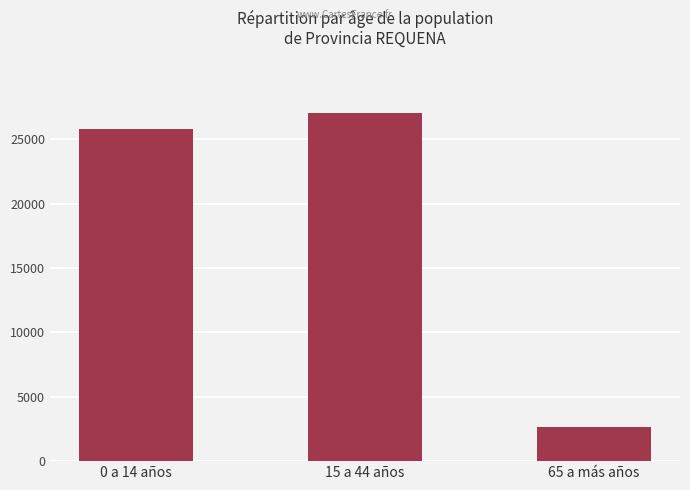

How many bars are there in total?

3